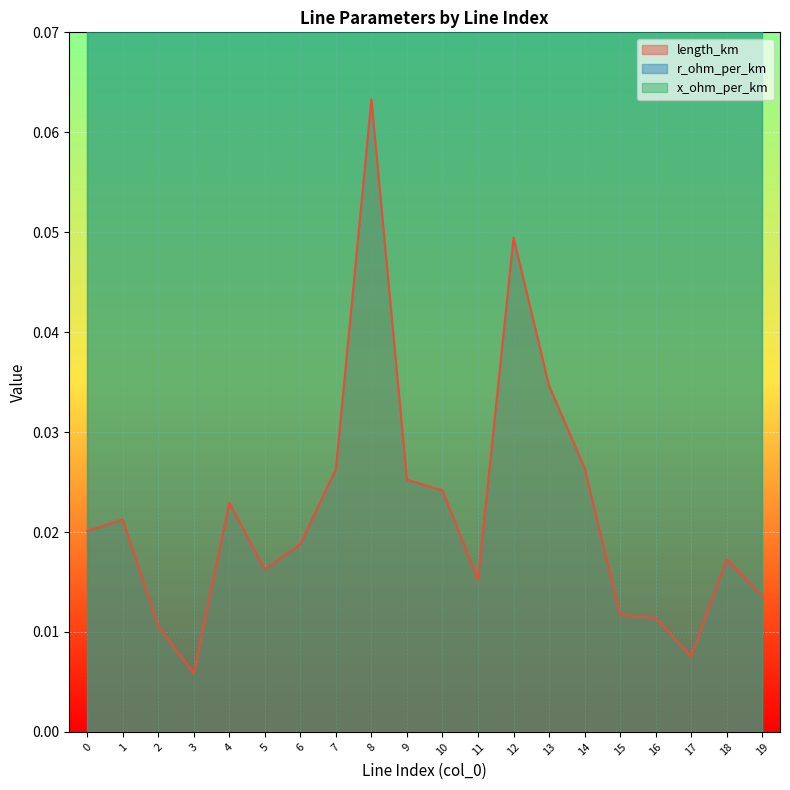

At which category does the chart reach its minimum across all series?

3